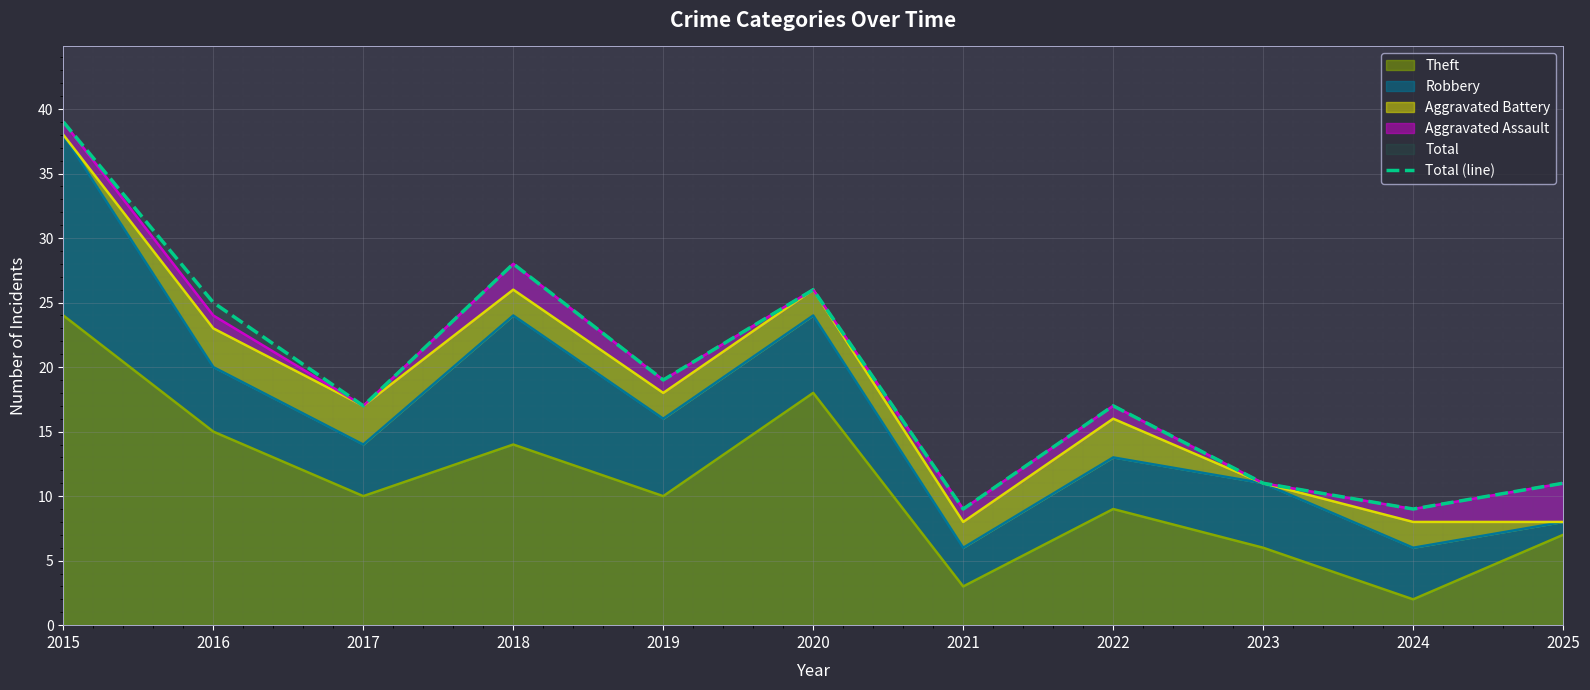

How many points are higher than both their immediate neighbors (excluding endpoints)?

3